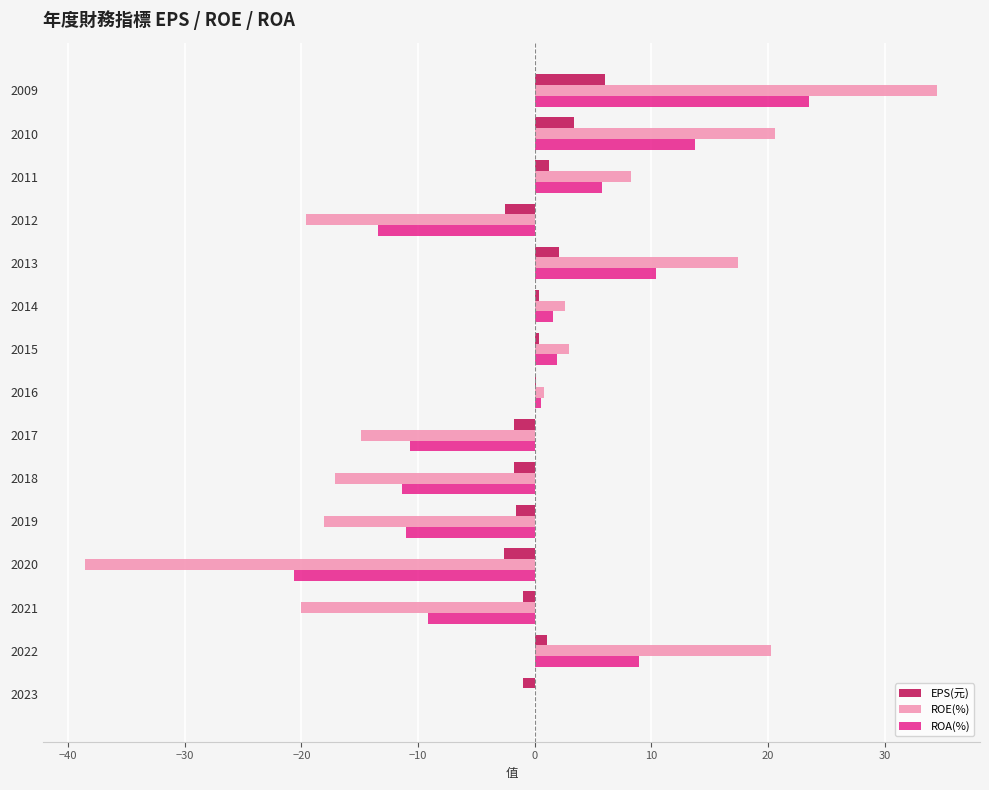

The ROA(%) series shows -11.4 at 2018. True or false?

True